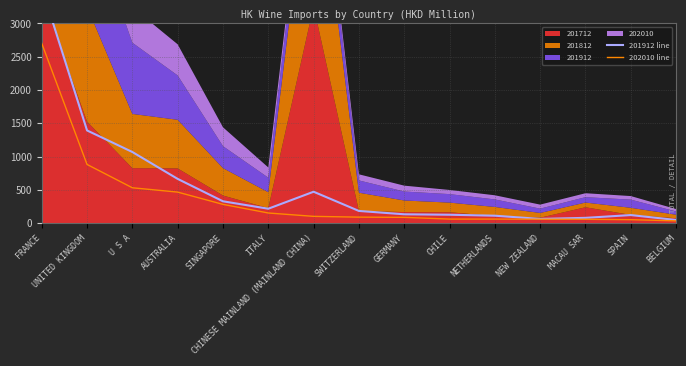

Which series has the widest spread of values?

201912 line